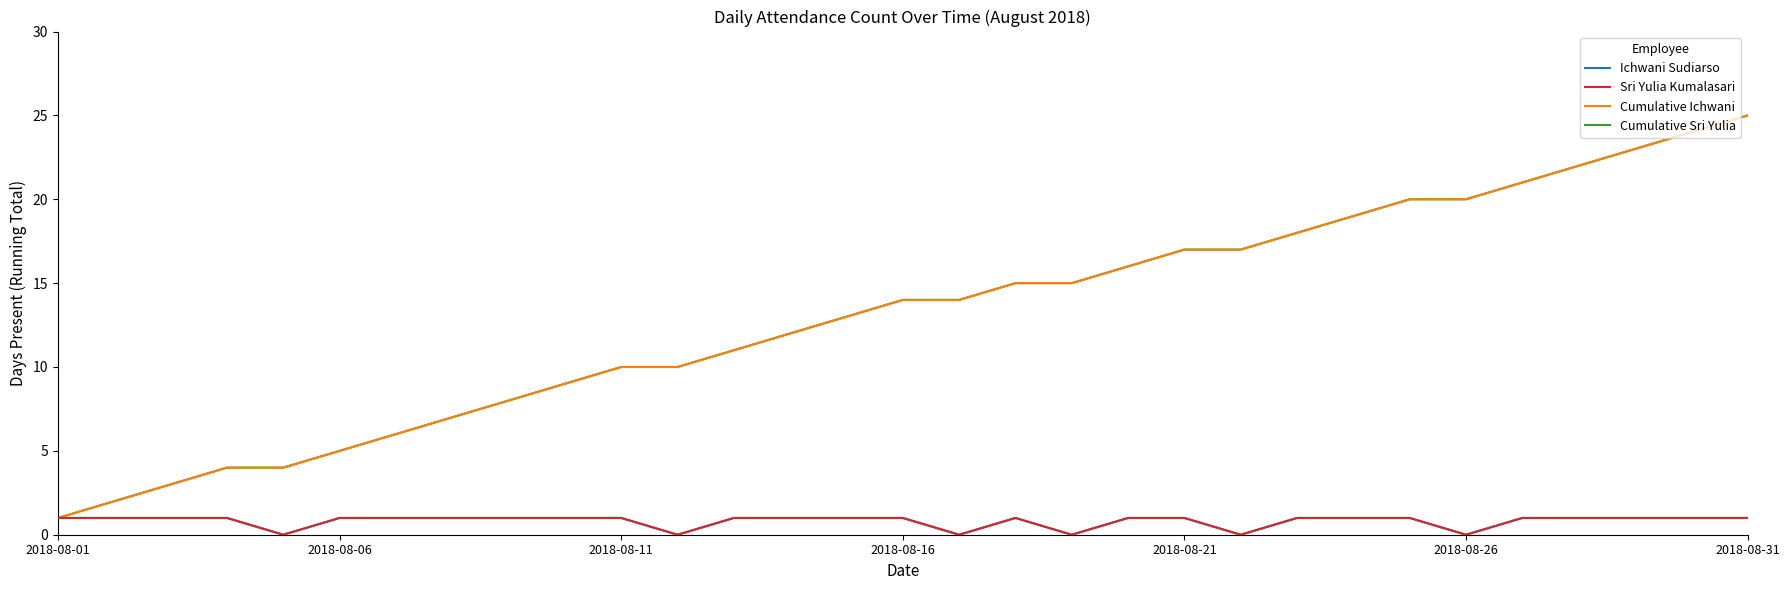

Reading left to right, transcribe all the data shown in this chart.

Ichwani Sudiarso: 1	1	1	1	0	1	1	1	1	1	1	0	1	1	1	1	0	1	0	1	1	0	1	1	1	0	1	1	1	1	1
Sri Yulia Kumalasari: 1	1	1	1	0	1	1	1	1	1	1	0	1	1	1	1	0	1	0	1	1	0	1	1	1	0	1	1	1	1	1
Cumulative Ichwani: 1	2	3	4	4	5	6	7	8	9	10	10	11	12	13	14	14	15	15	16	17	17	18	19	20	20	21	22	23	24	25
Cumulative Sri Yulia: 1	2	3	4	4	5	6	7	8	9	10	10	11	12	13	14	14	15	15	16	17	17	18	19	20	20	21	22	23	24	25